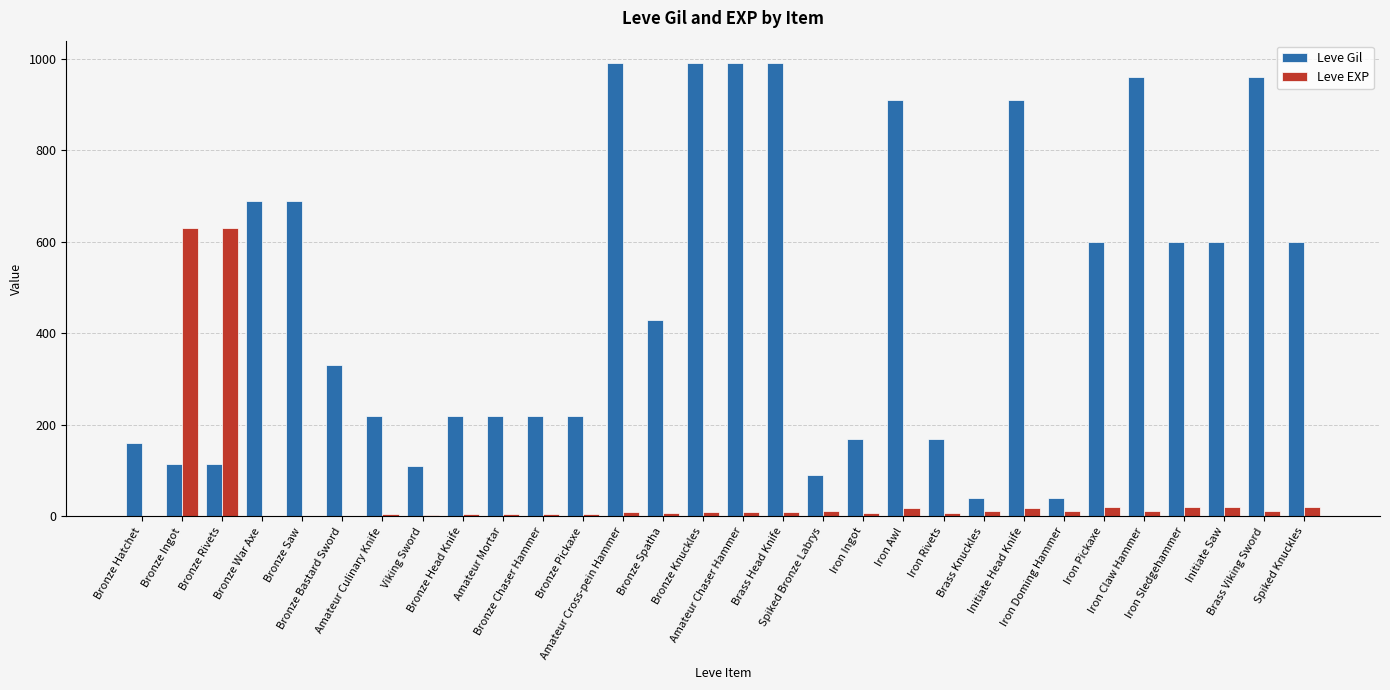

Are the bars grouped side by side (vs. stacked)?

Yes